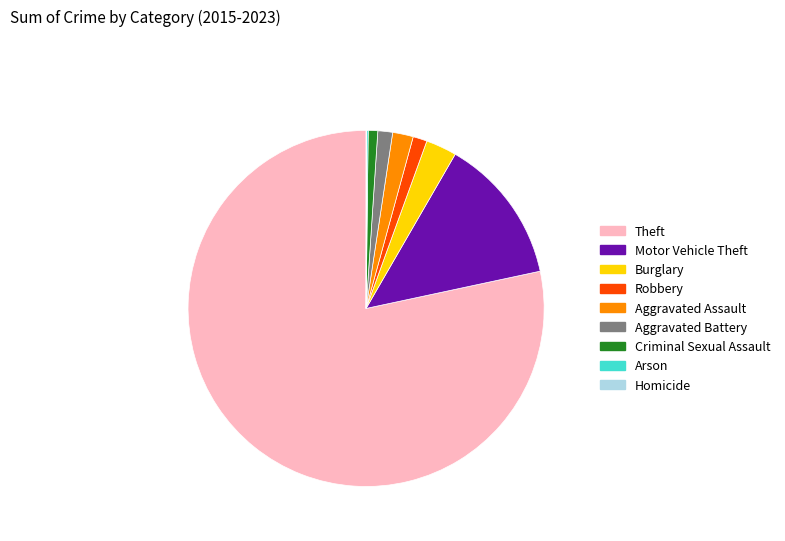

Does Aggravated Battery account for over 50% of the chart?

No